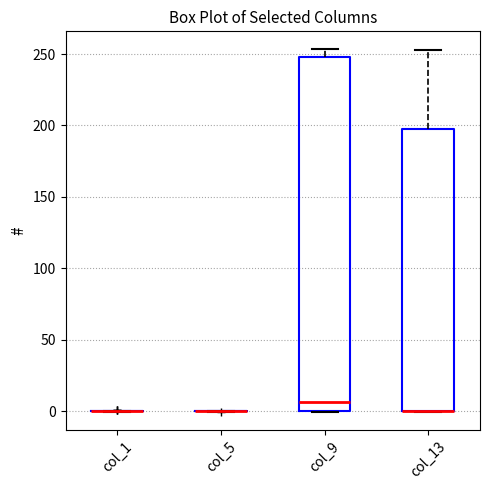

Which box is the tallest, from its lower edge to its upper edge?

col_9